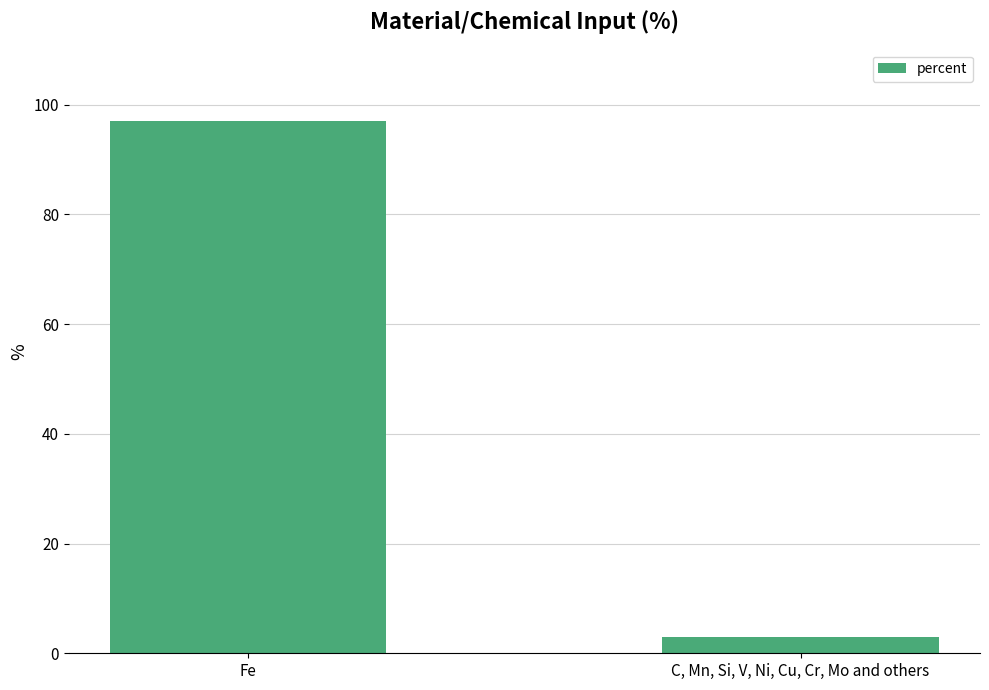

How many data points does each series have?

2